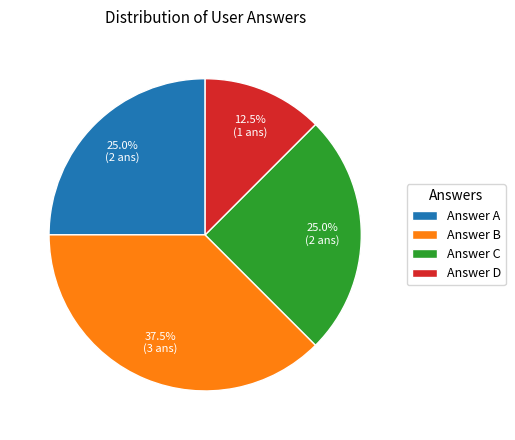

Approximately how many times larger is the value at Answer D compared to Answer A?

0.5